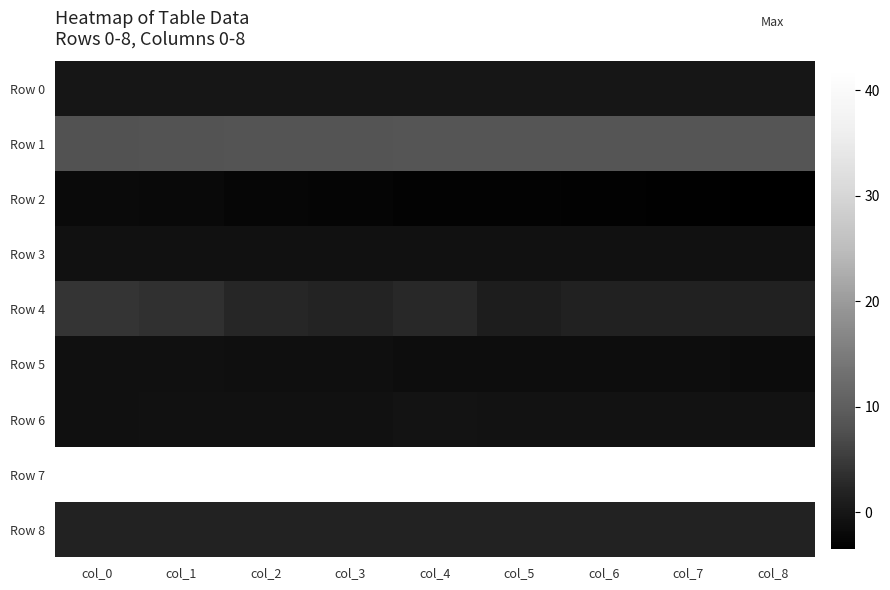

How many distinct data groups are displayed?

9